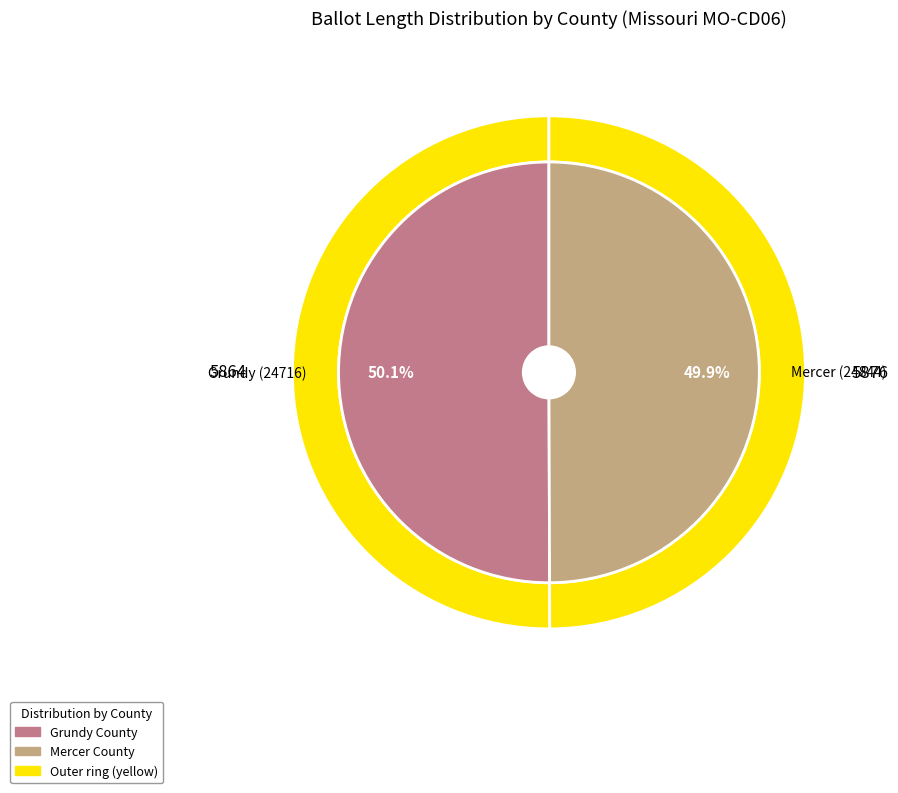

What is the change in value from Grundy (24716) to Mercer (24844)?

-12